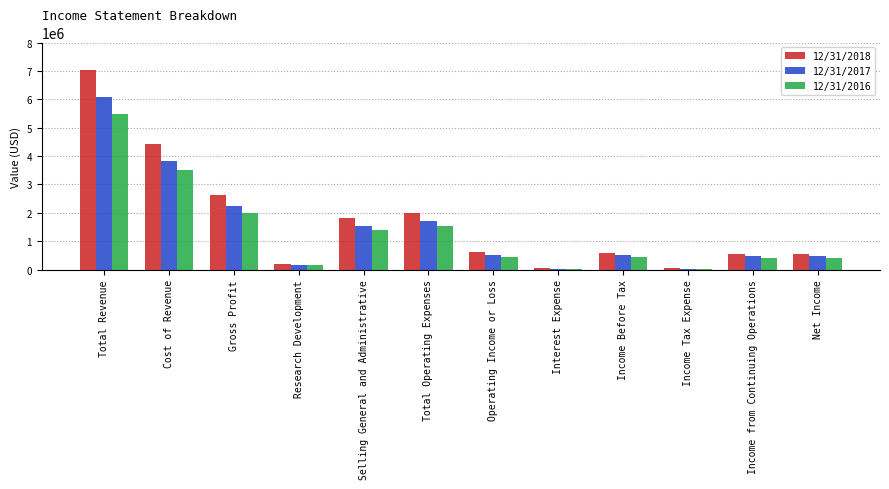

Is the value of 12/31/2017 at Operating Income or Loss greater than the value of 12/31/2016 at Gross Profit?

No